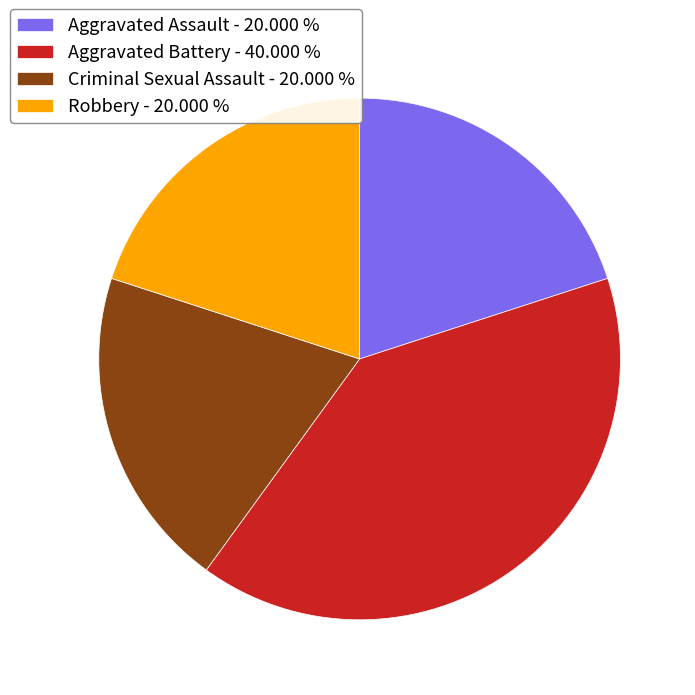

What is the largest slice in the pie chart?

Aggravated Battery